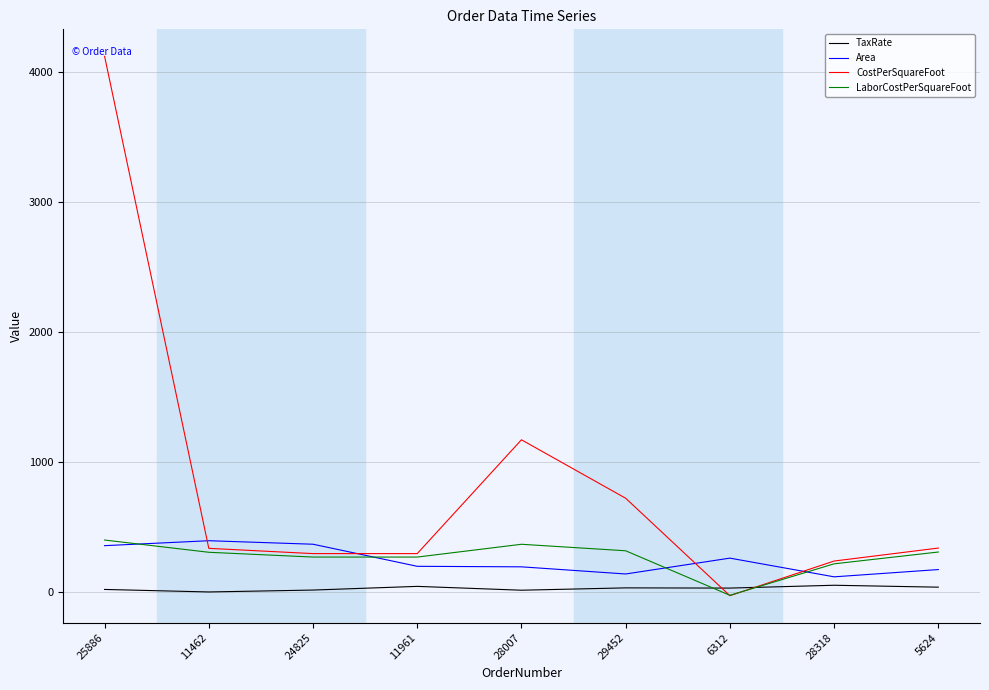

Is it true that TaxRate equals 29.0 at 29452?

True